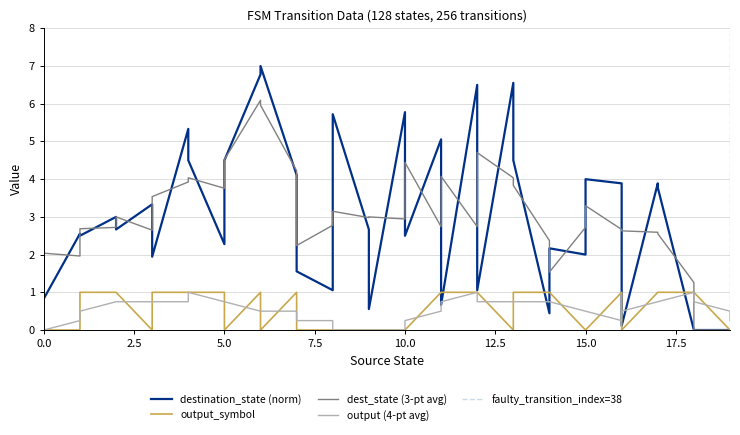

What is the sum of all output_symbol values?

21.0